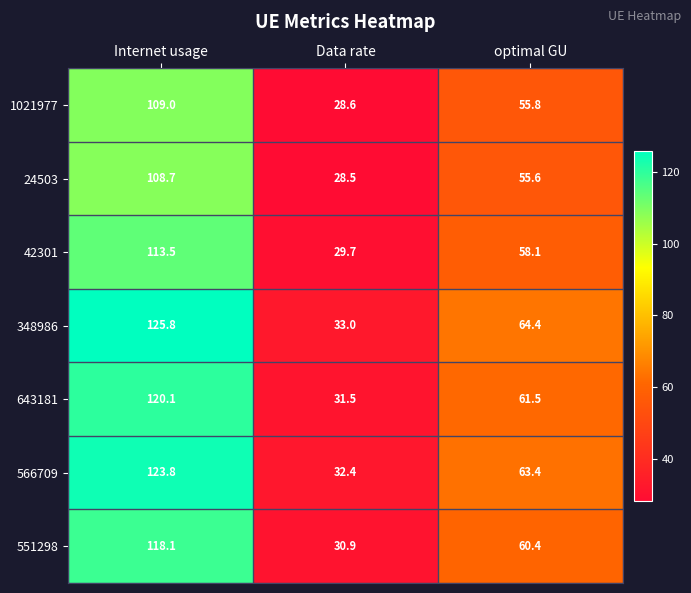

Rank the series by their maximum value, from highest to lowest.

348986, 566709, 643181, 551298, 42301, 1021977, 24503